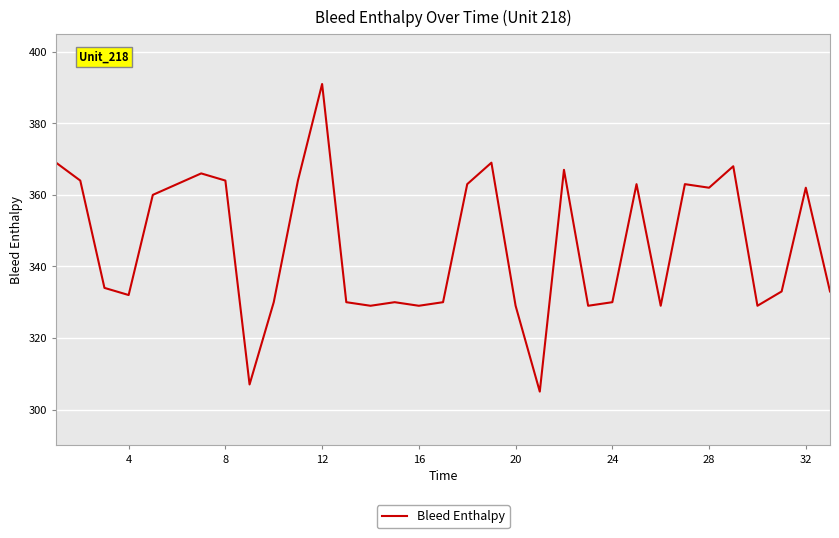

What is the smallest value displayed?

305